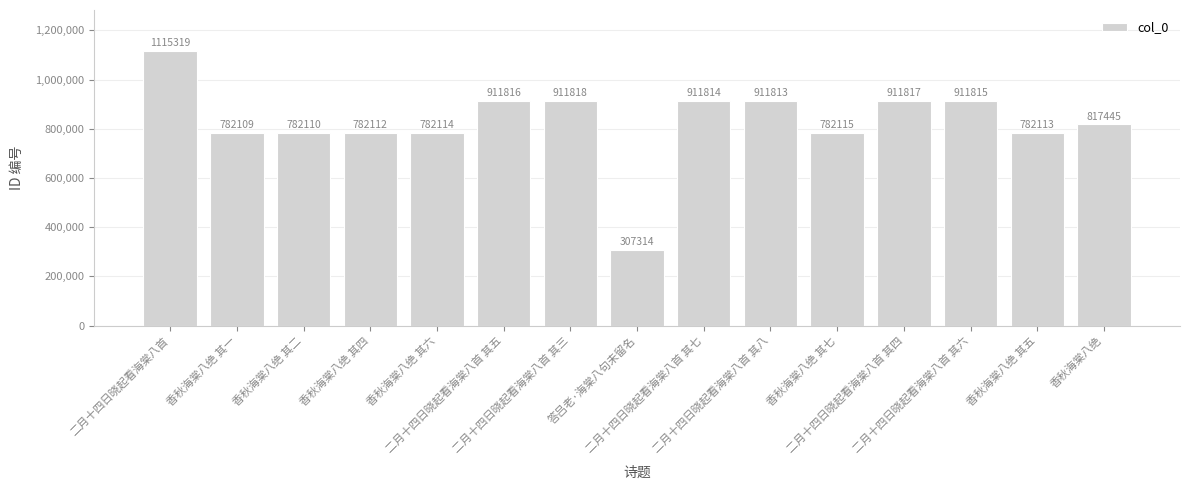

Reading left to right, list all the values displayed in this chart.

1115319	782109	782110	782112	782114	911816	911818	307314	911814	911813	782115	911817	911815	782113	817445